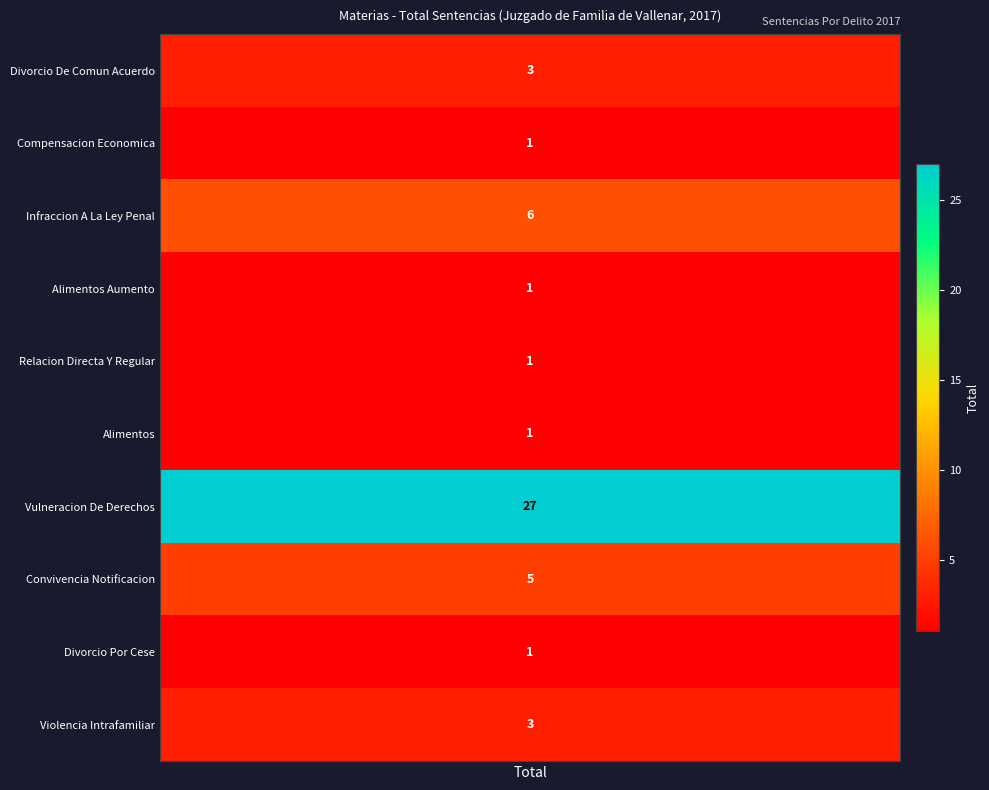

True or false: the data shows 1 at 3.

True